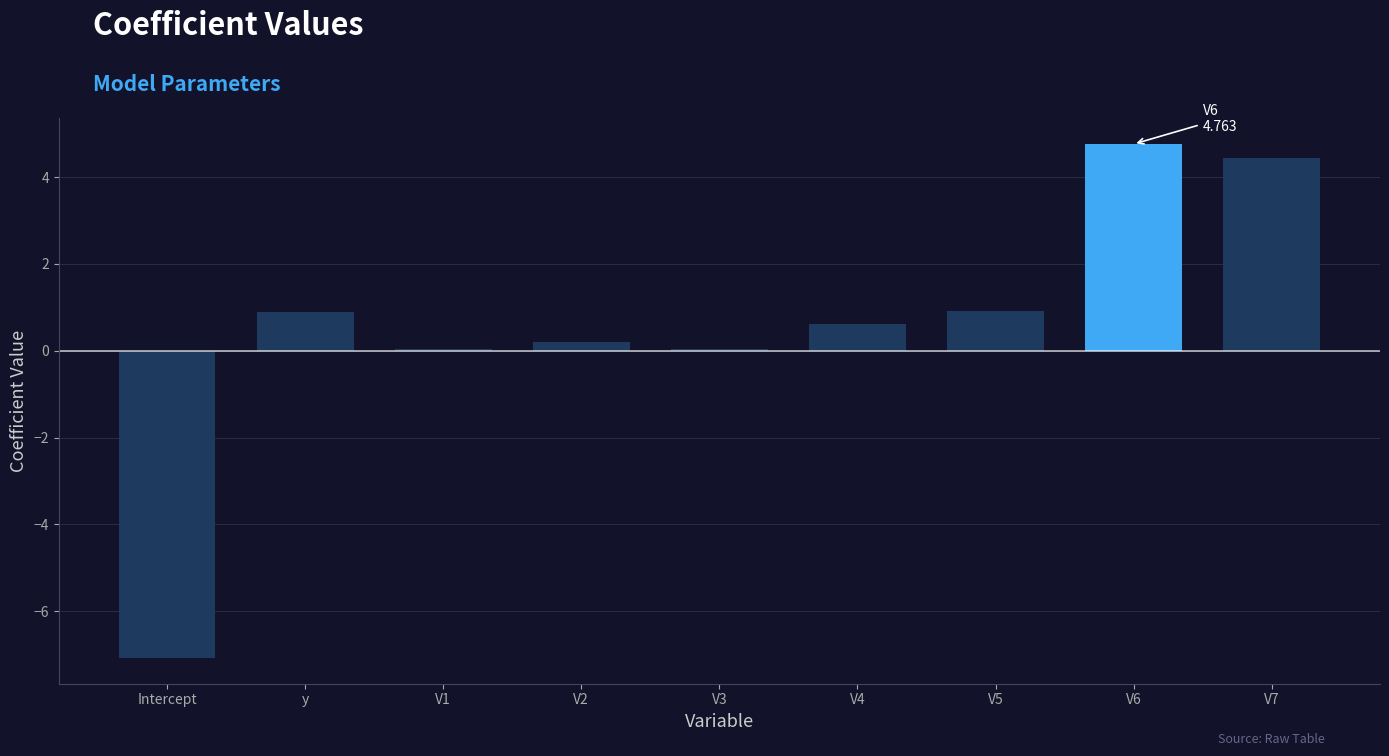

How many data points does each series have?

9